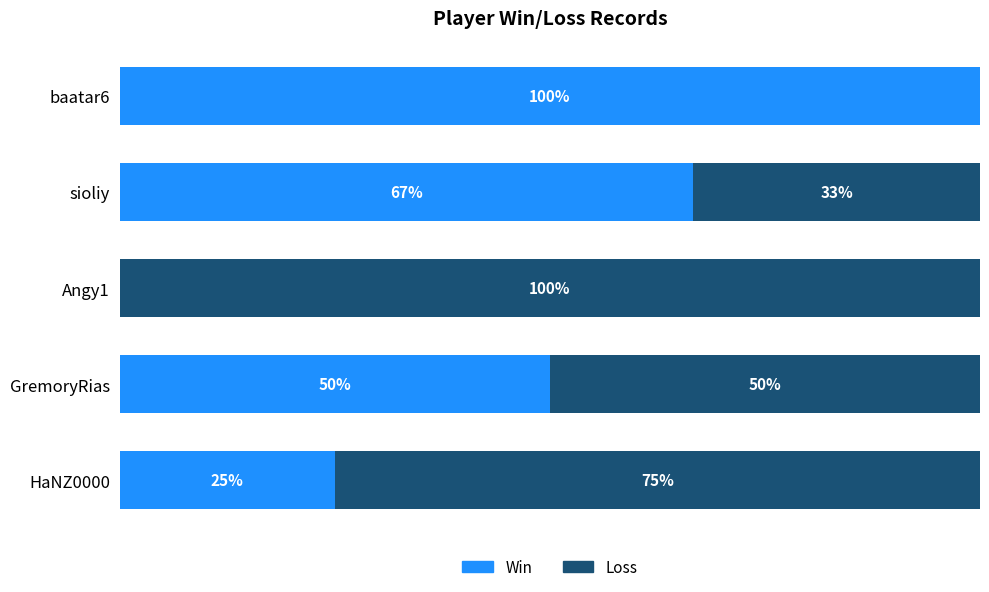

At which label is Win closest to 50?

GremoryRias